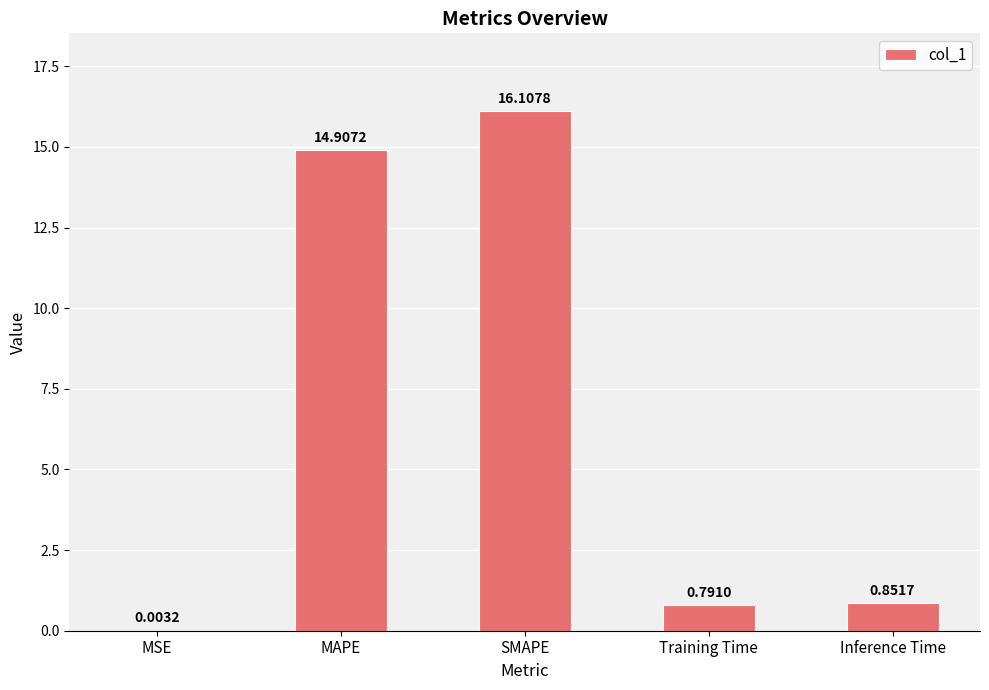

What is the maximum value shown in the chart?

16.1